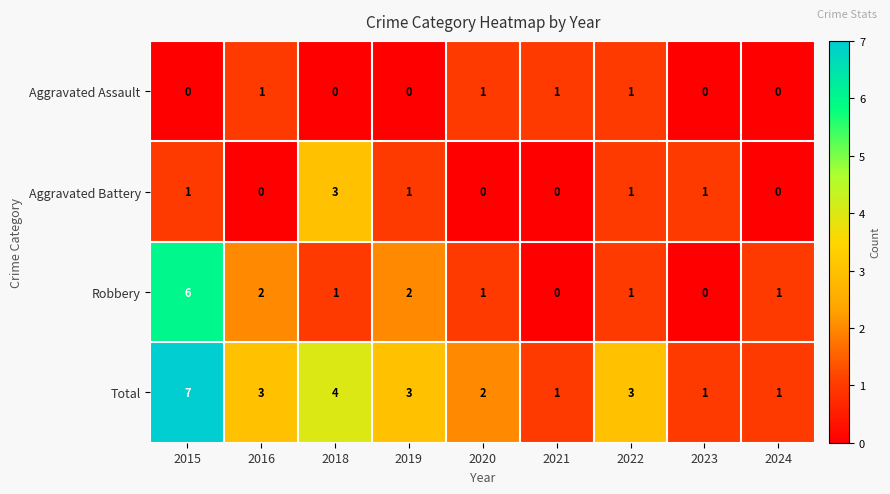

Which category has the highest value in the Robbery series?

2015